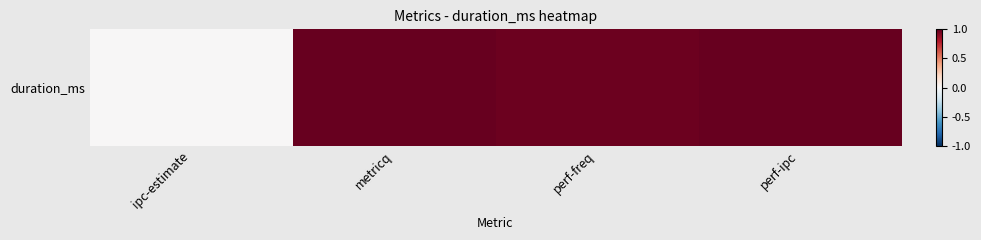

How many categories are shown in the chart?

4